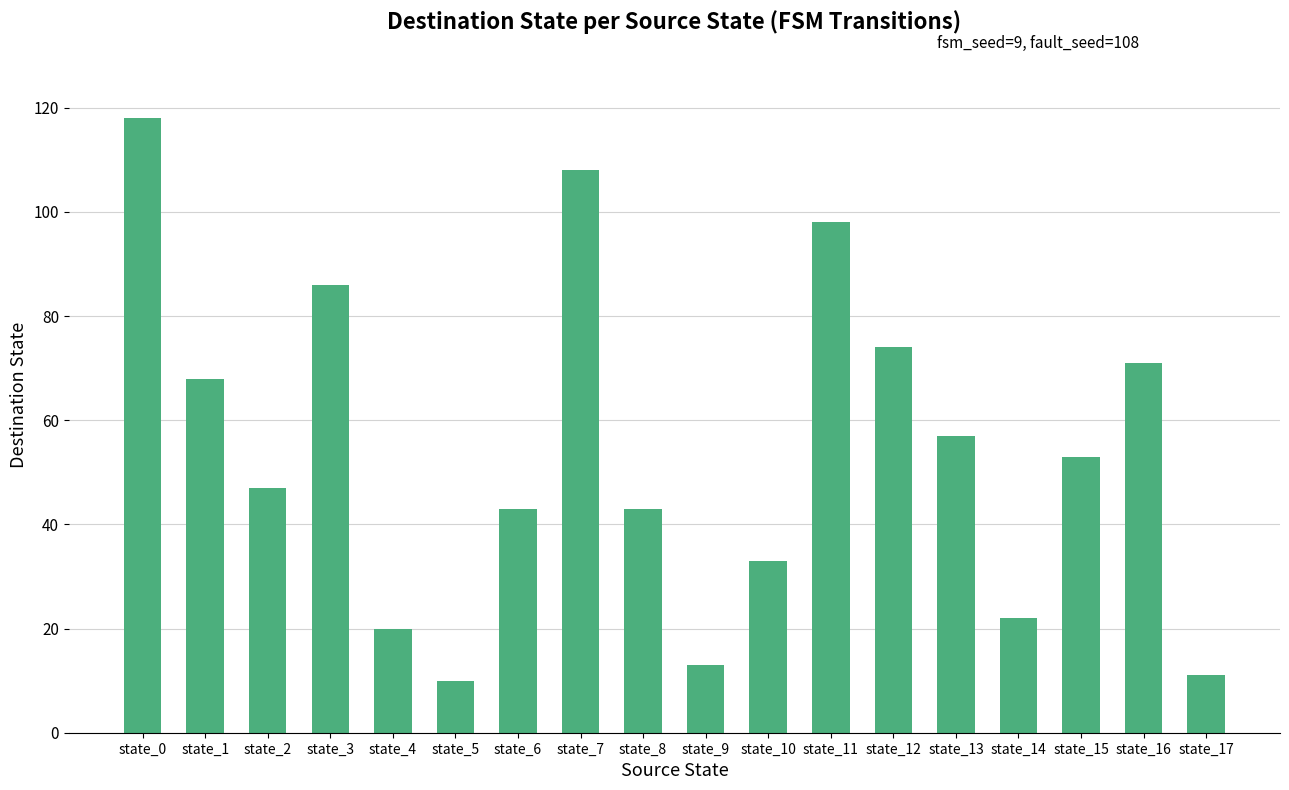

At which label does the data first exceed 53?

state_0